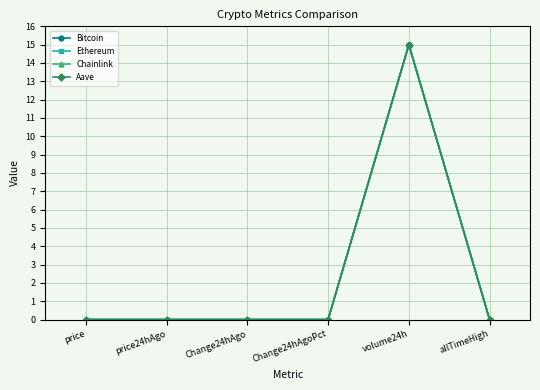

Which label corresponds to the largest value in the chart?

volume24h